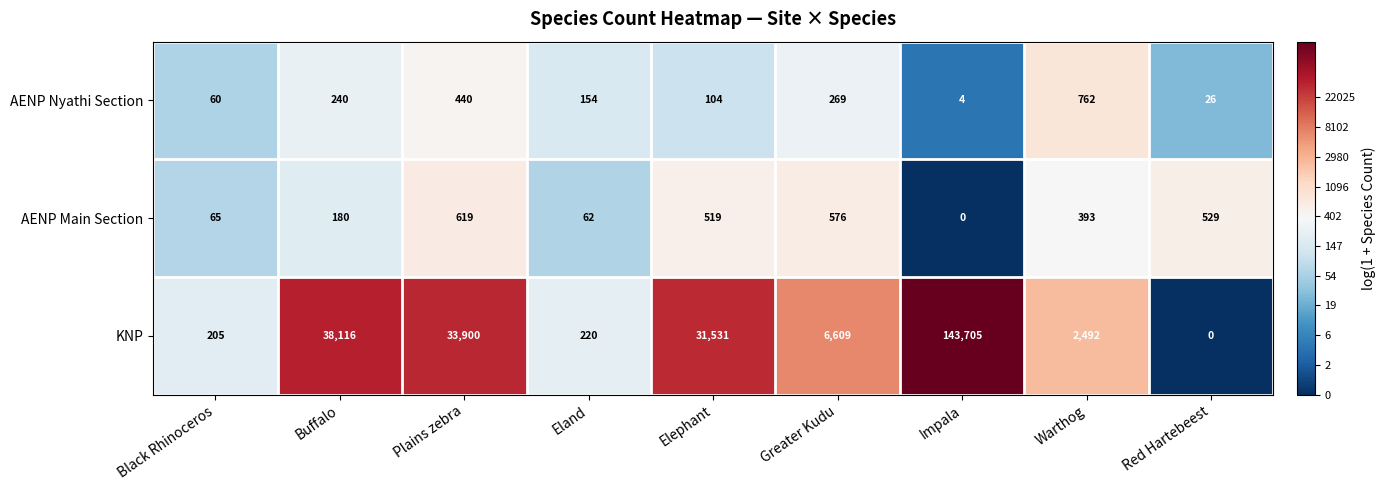

Rank the series by their maximum value, from lowest to highest.

AENP Main Section, AENP Nyathi Section, KNP